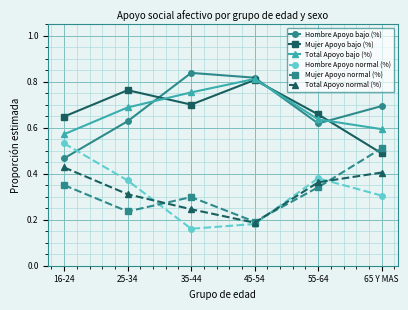

Which category has the highest value in the Mujer Apoyo normal (%) series?

65 Y MAS